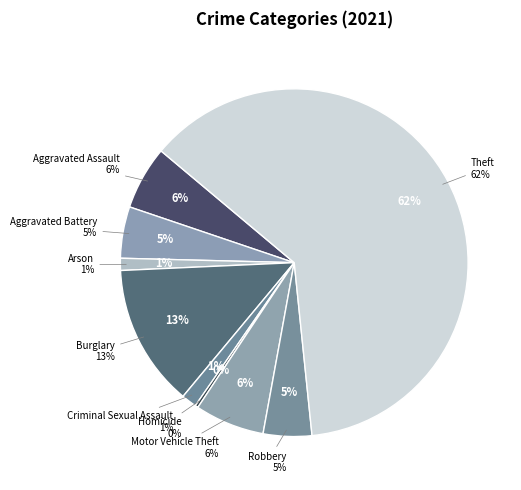

True or false: Burglary accounts for 13% of the total.

True